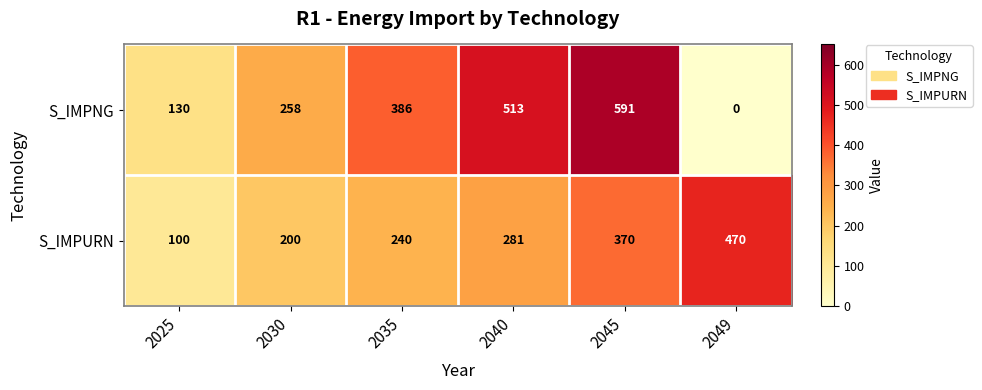

Rank the series at 2040 from highest to lowest value.

S_IMPNG, S_IMPURN